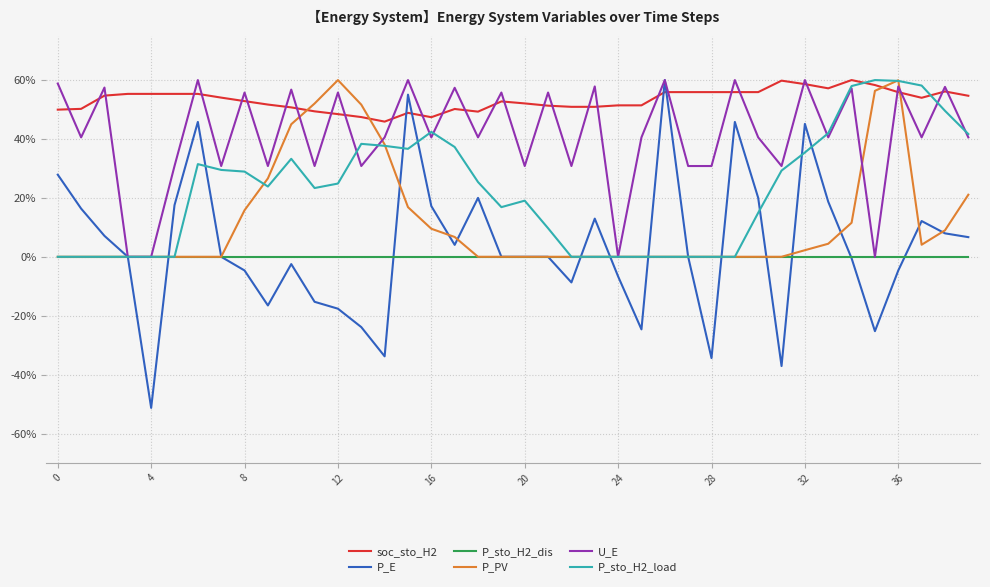

What is the sum of all U_E values?

1657.1